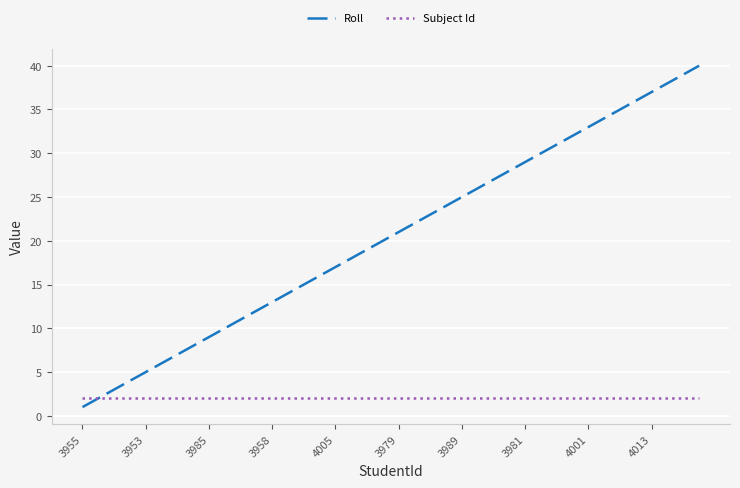

Which series has the largest total across all categories?

Roll